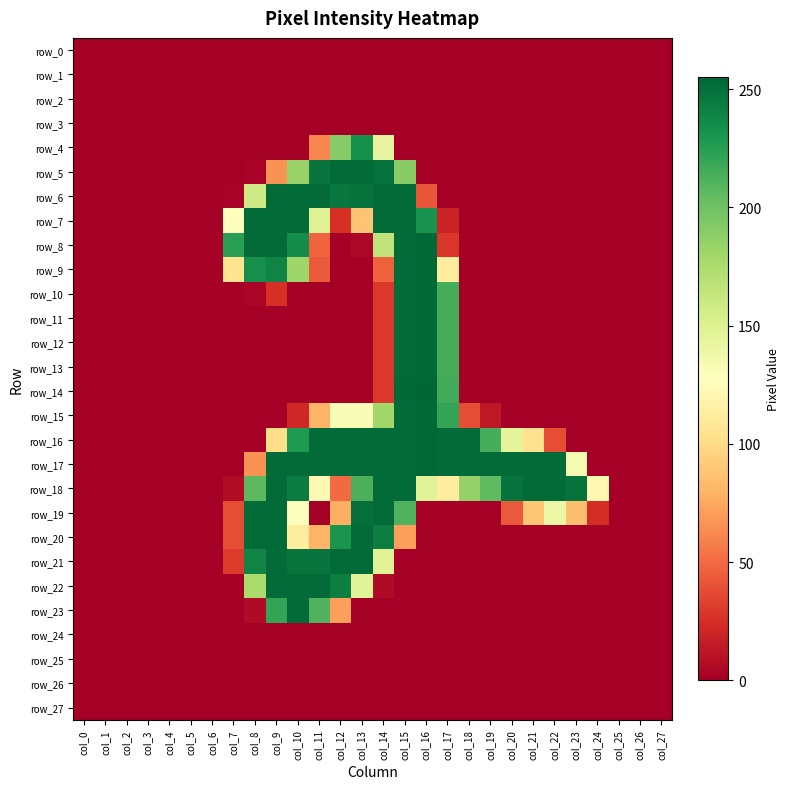

Which series has the largest total across all categories?

row_17